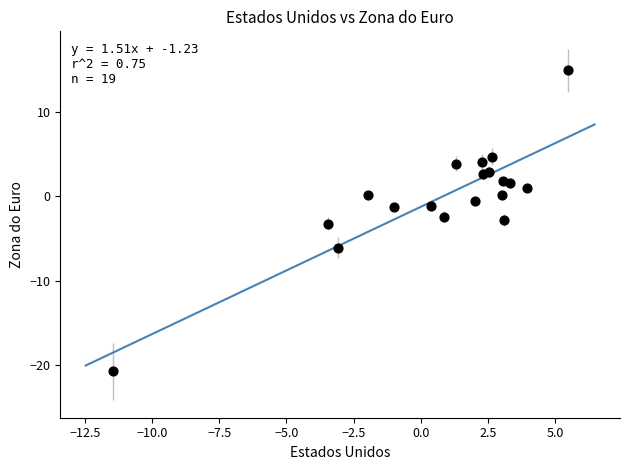

What is the range of Y values (max minus min)?

35.7